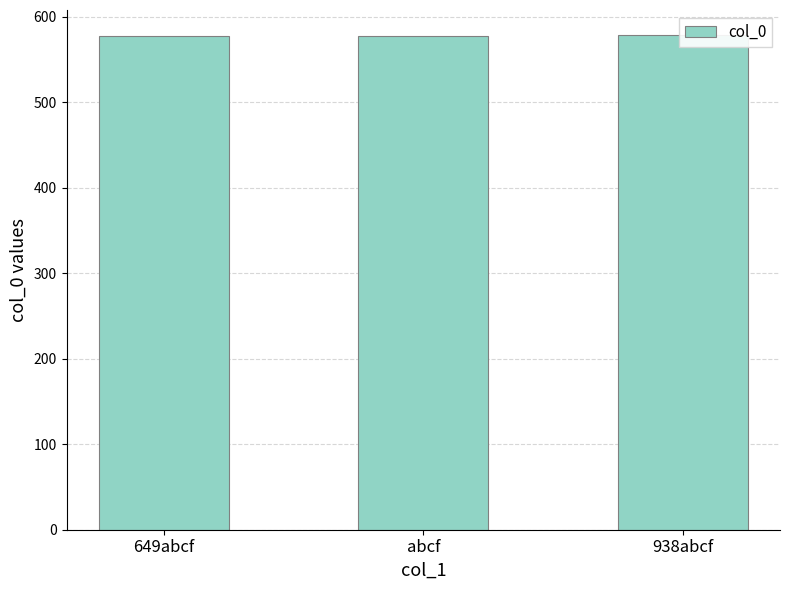

What is the value of the 3rd bar from the left?

579